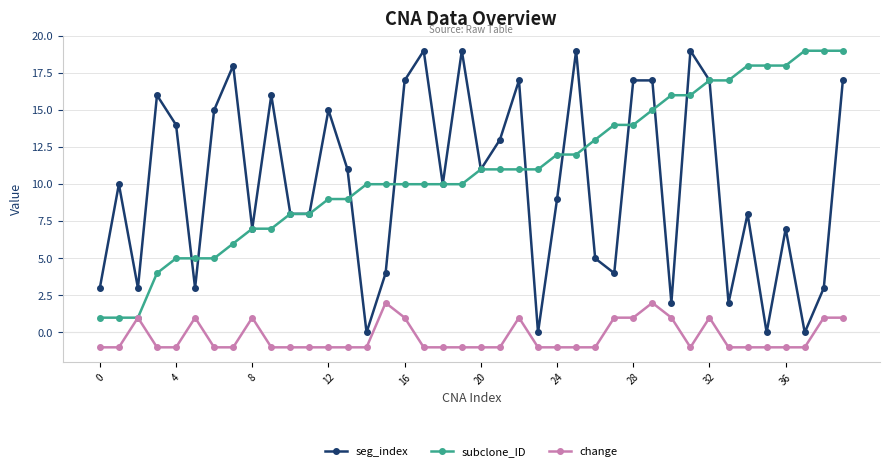

What is the value of the change point at the 38th from the left?

-1